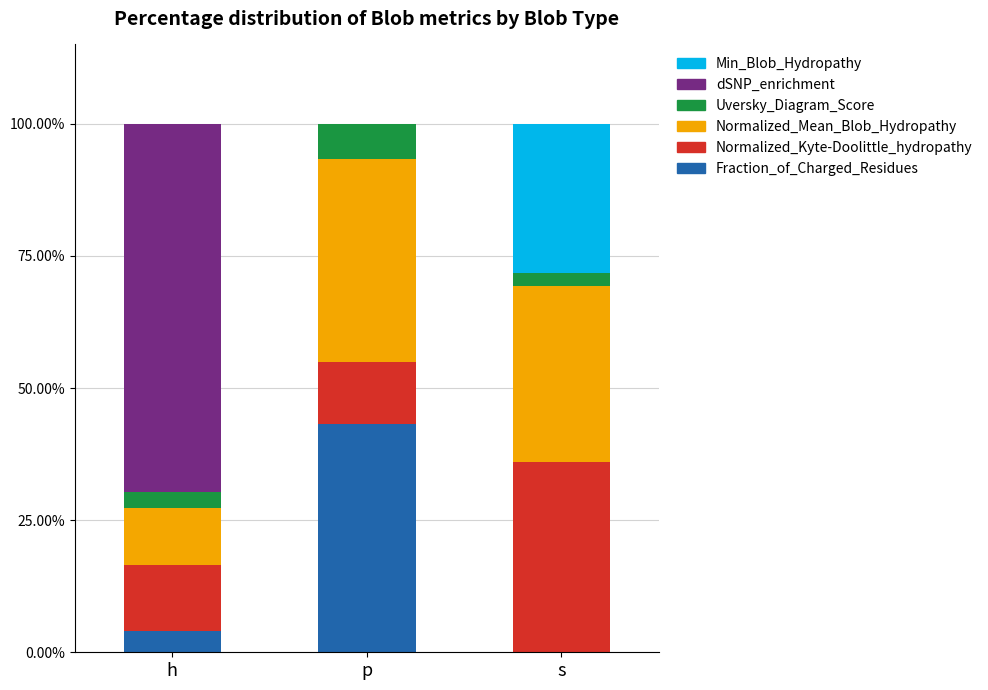

Is it true that Fraction_of_Charged_Residues equals 29.1 at s?

False